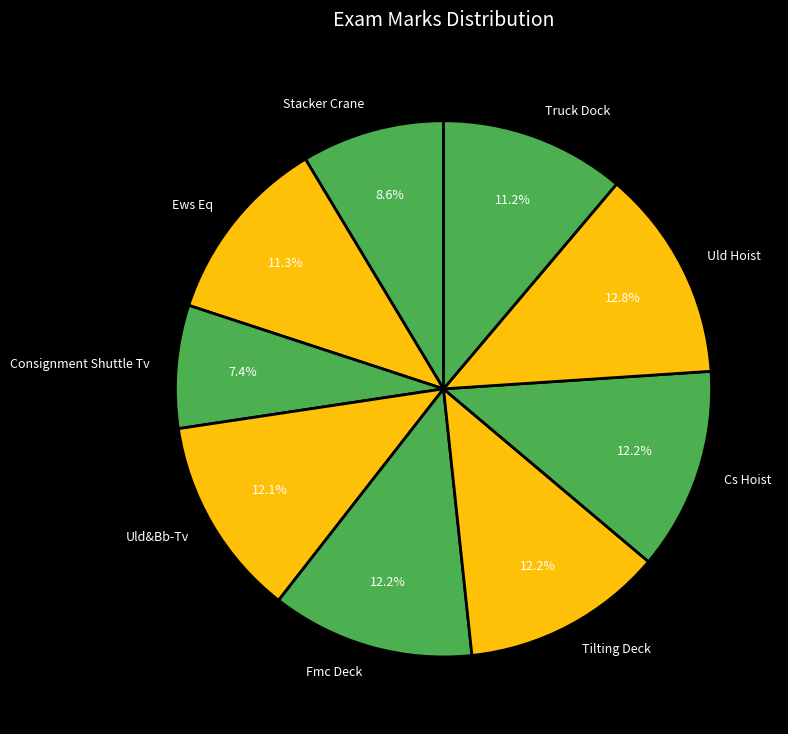

Which has a higher value, Consignment Shuttle Tv or Ews Eq?

Ews Eq